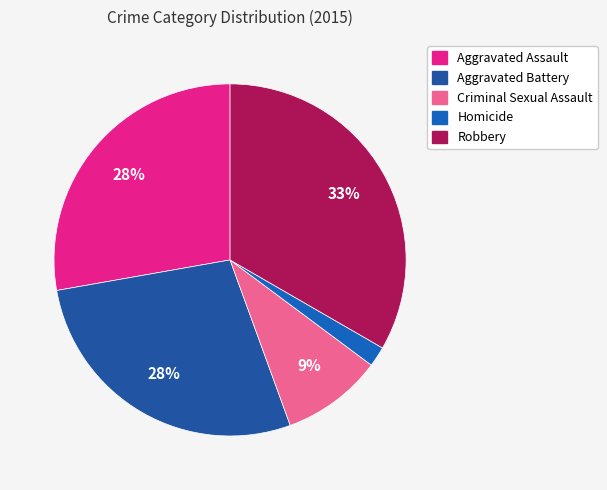

To the nearest percent, what is the difference between the Aggravated Assault and Criminal Sexual Assault slice percentages?

19%